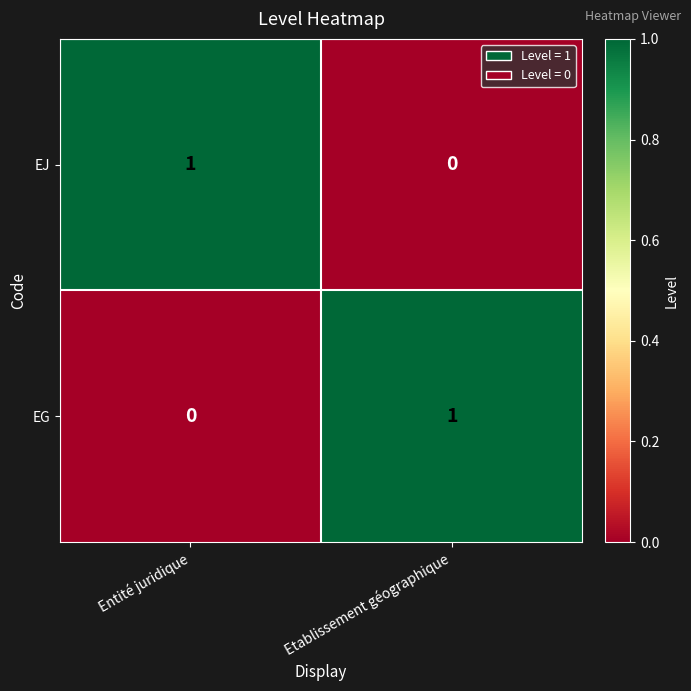

True or false: EJ has a value of 1 at Entité juridique.

True